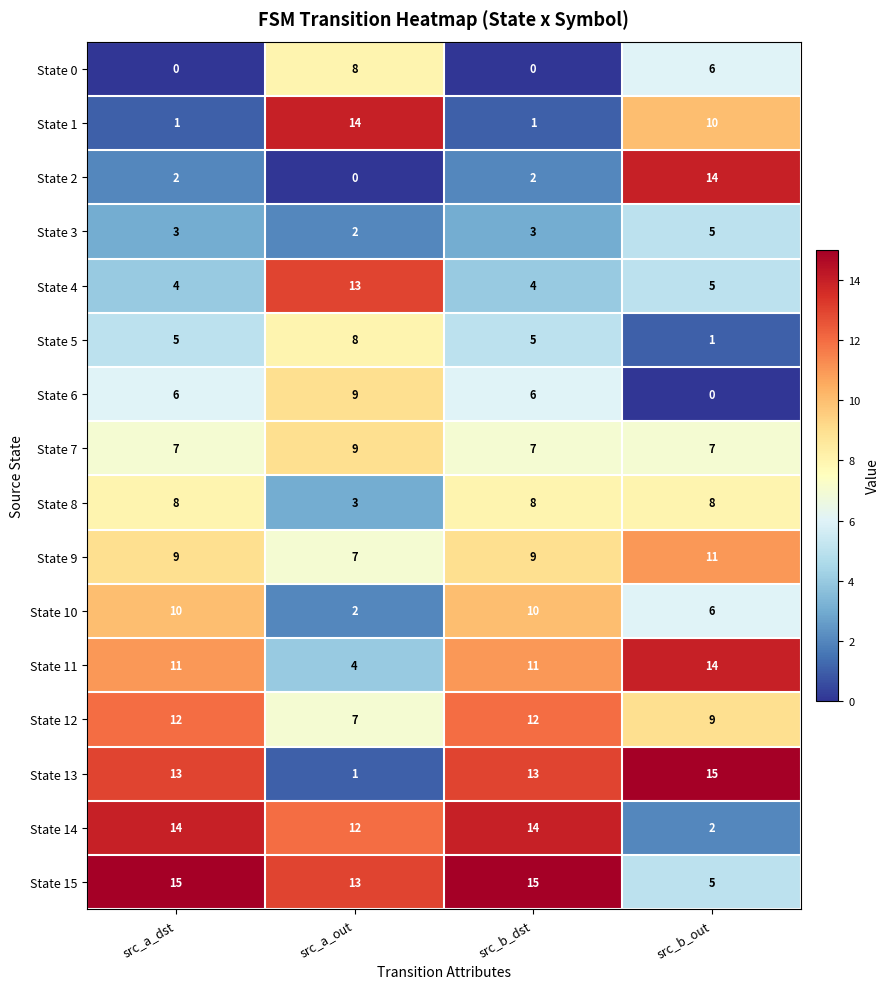

At which label does State 11 reach its minimum?

src_a_out